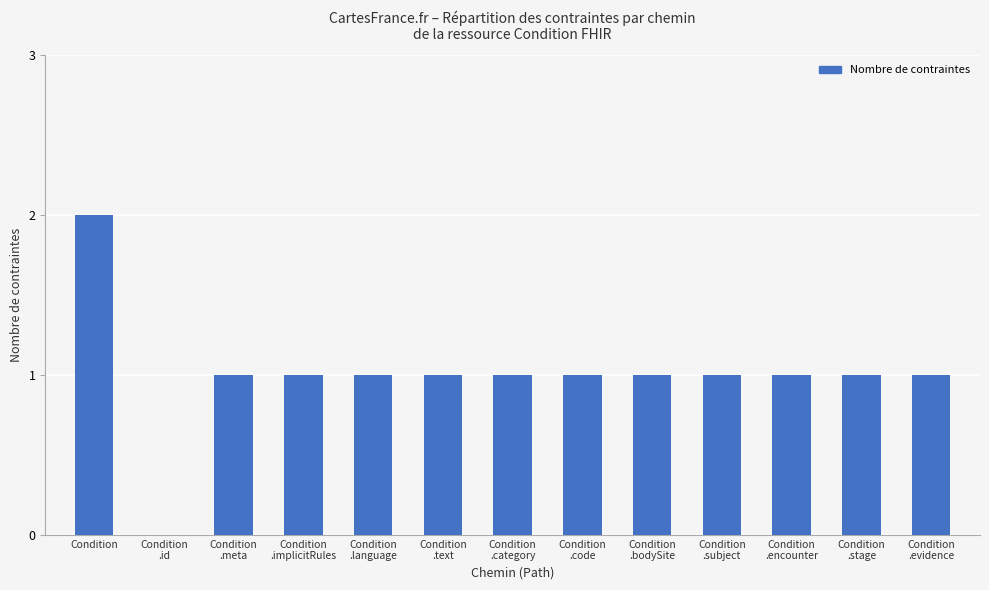

At which category does the chart reach its peak across all series?

Condition